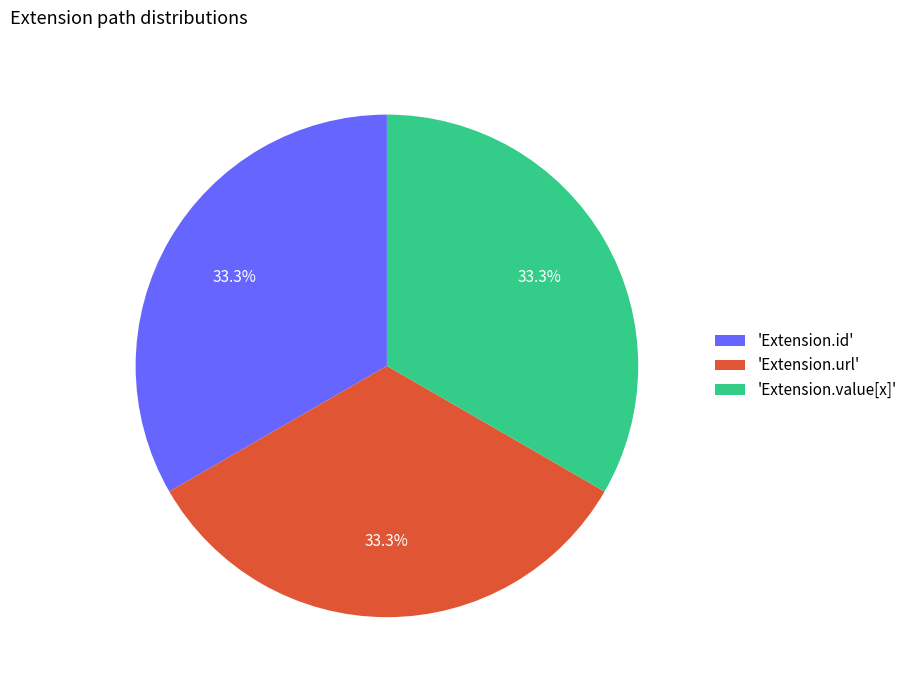

What percentage is NOT represented by 'Extension.url'?

66.7%